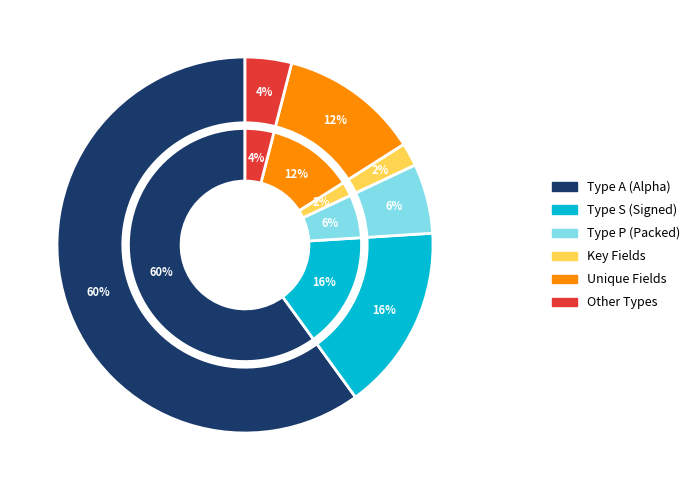

How many segments does this pie chart have?

6